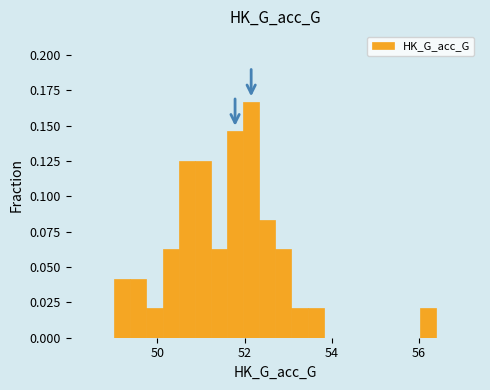

Around what value on the x-axis is the tallest bar? Give the approximate position of its centre, as read against the axis.

52.2